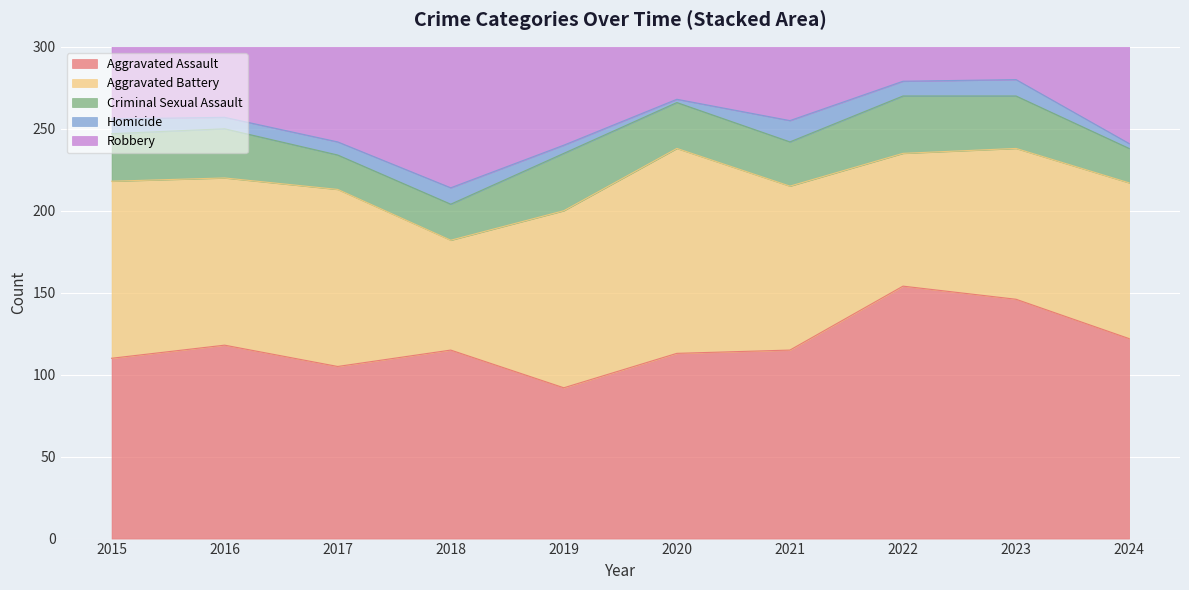

Where is the first local maximum for Robbery?

2016